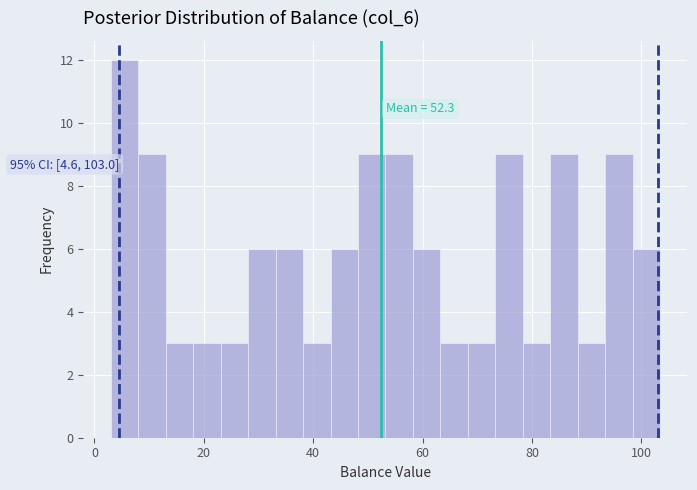

Read against the x-axis, roughly where is the centre of the tallest bar?

6